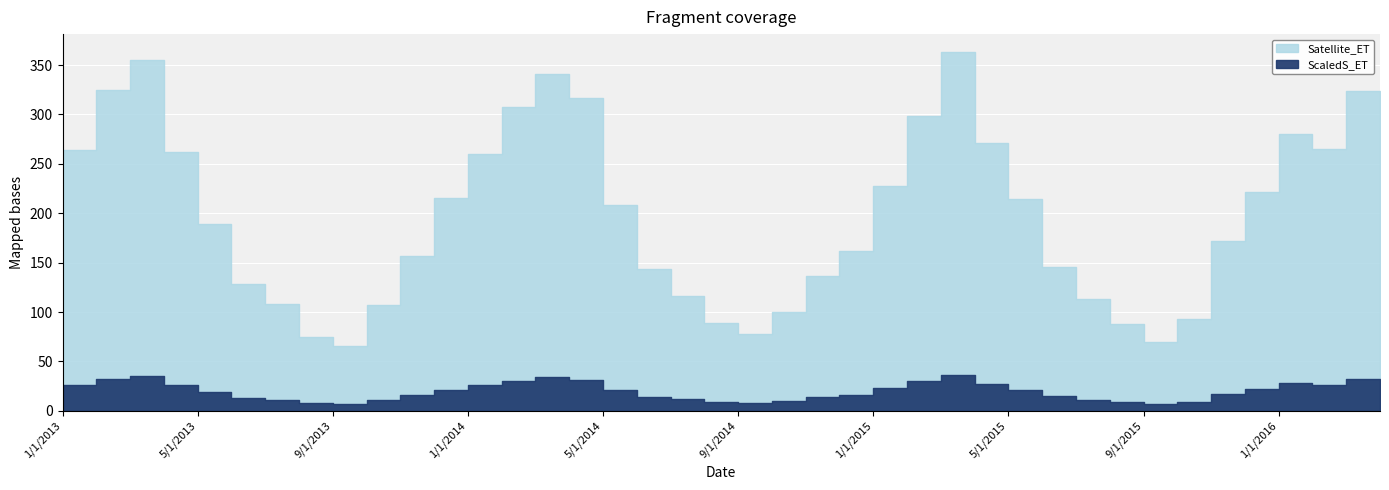

Which has a higher value, 5/1/2014 or 9/1/2015?

5/1/2014